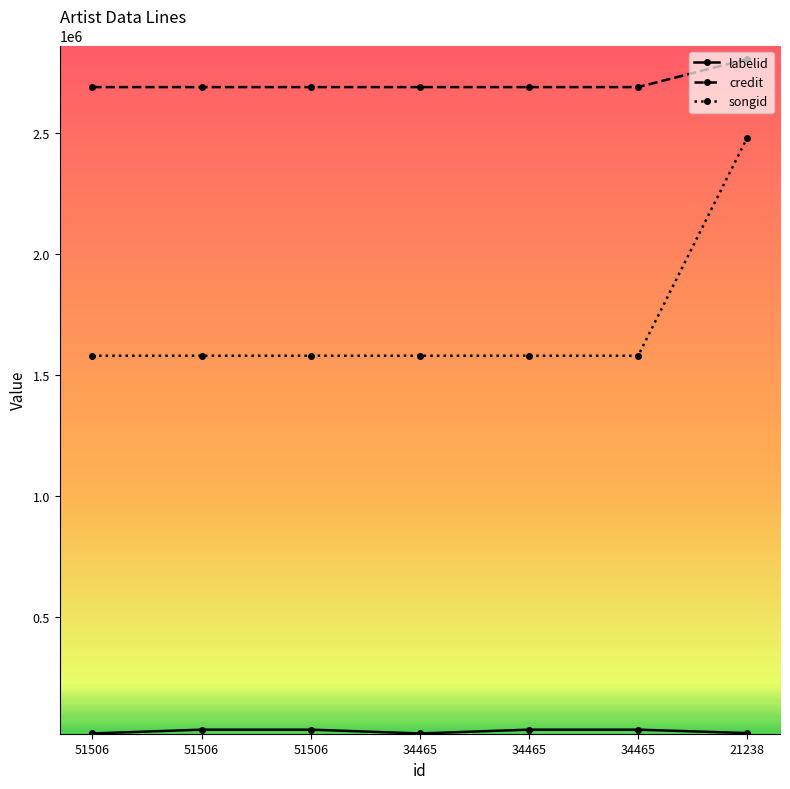

Which category has the lowest value across all series?

51506